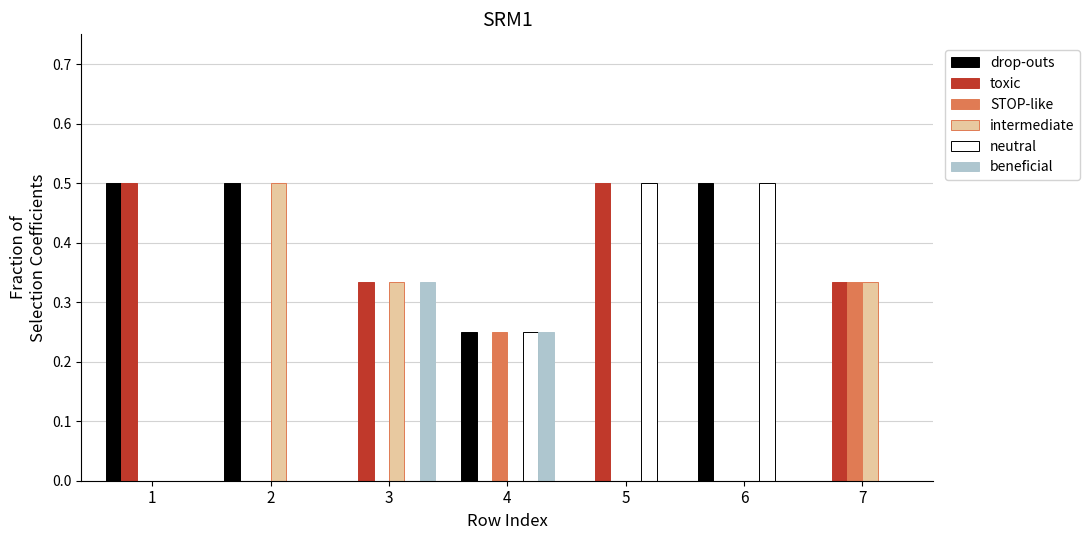

What is the highest value of the drop-outs series?

0.5